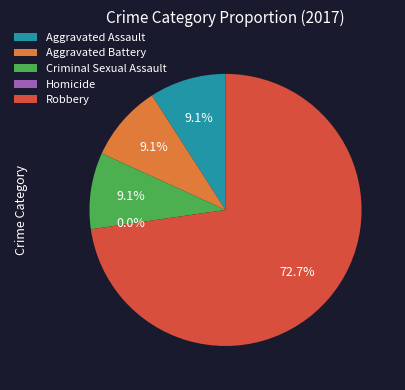

Which slice is the smallest?

Homicide